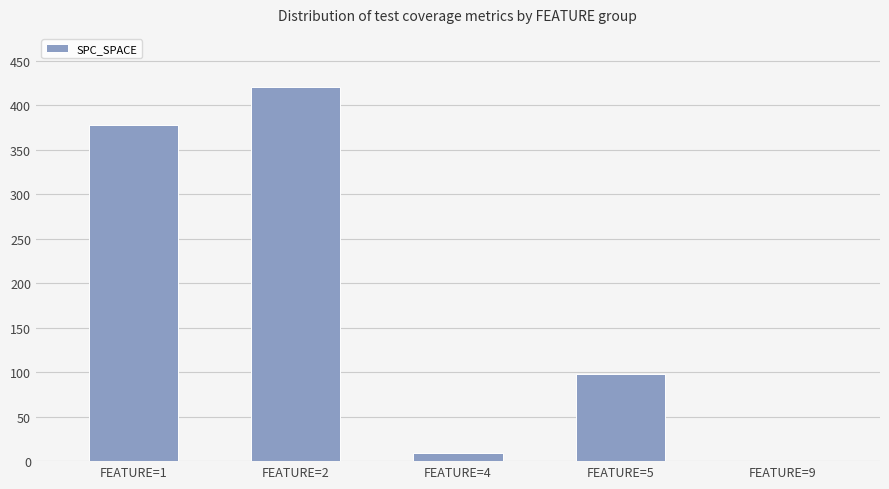

What value does the data have at FEATURE=2, to the nearest 10?

420